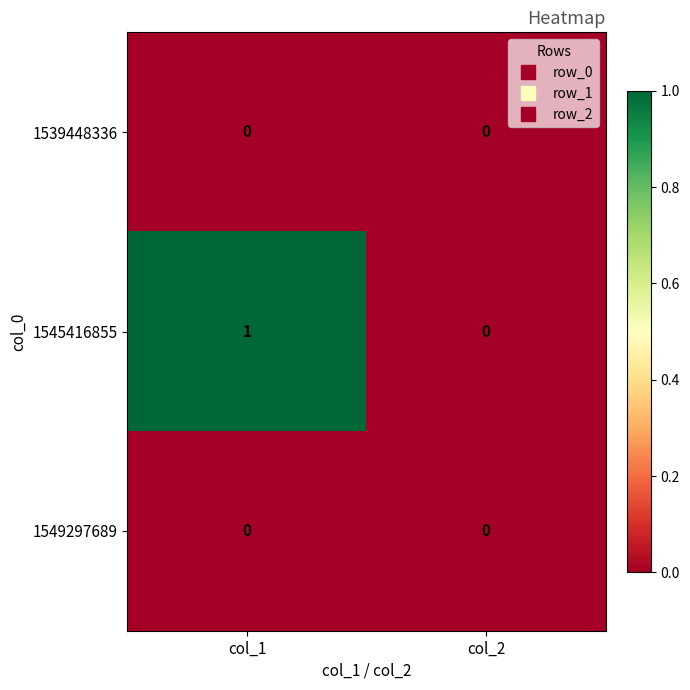

Is the value of 1545416855 at col_1 greater than the value of 1539448336 at col_1?

Yes